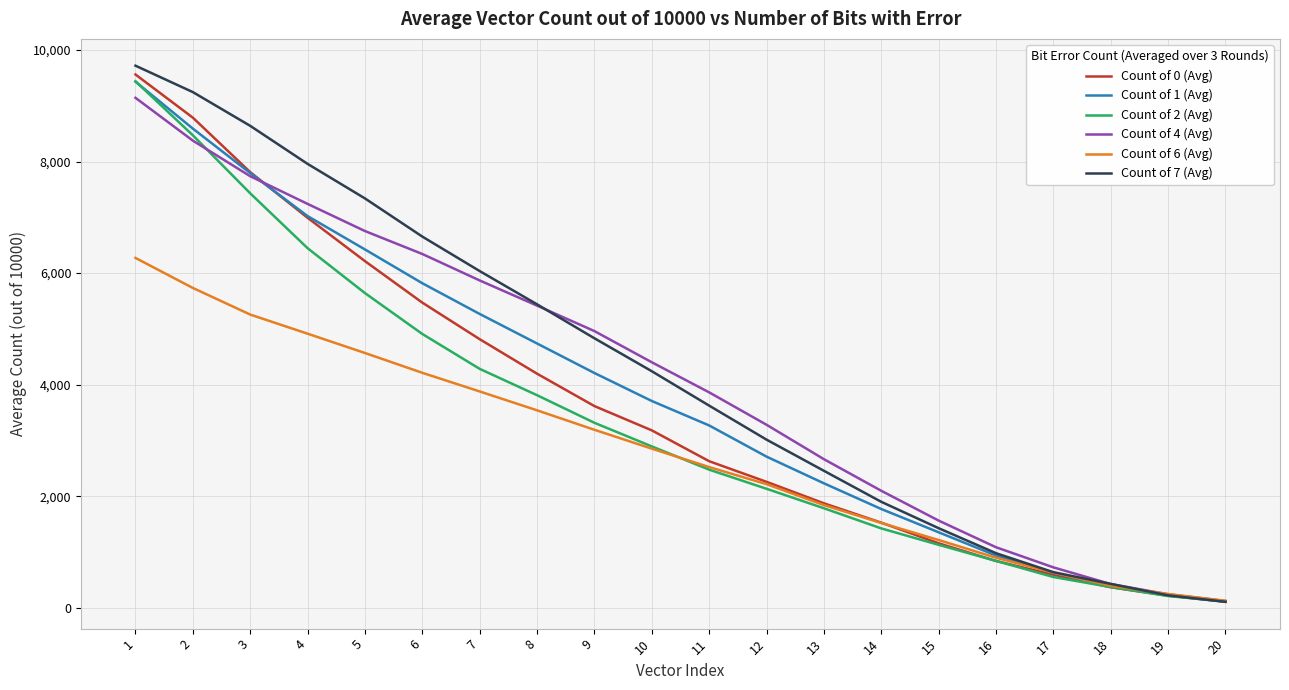

Which category has the lowest value in the Count of 1 (Avg) series?

20